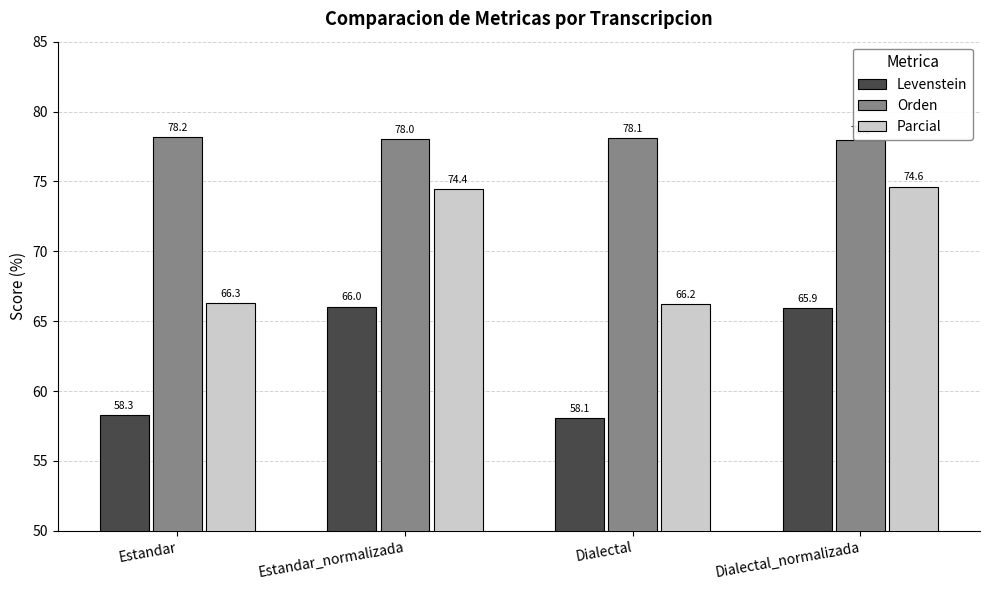

What is the difference between the highest and lowest values at Estandar?

19.9